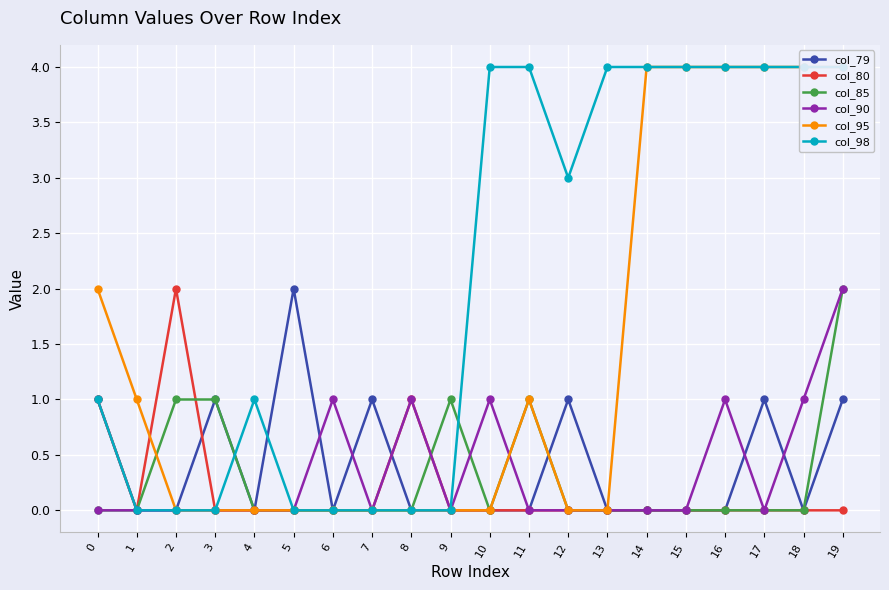

How many lines are shown in the chart?

6